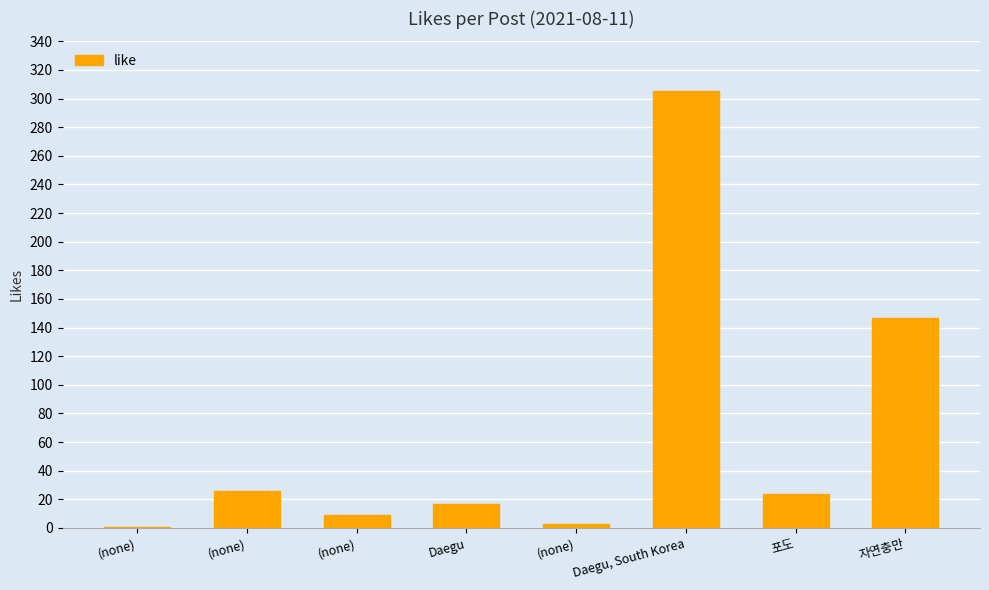

At which category does the chart reach its minimum across all series?

(none)